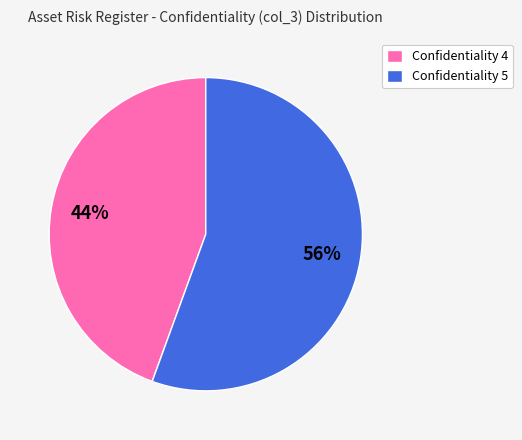

Between Confidentiality 4 and Confidentiality 5, which is larger?

Confidentiality 5